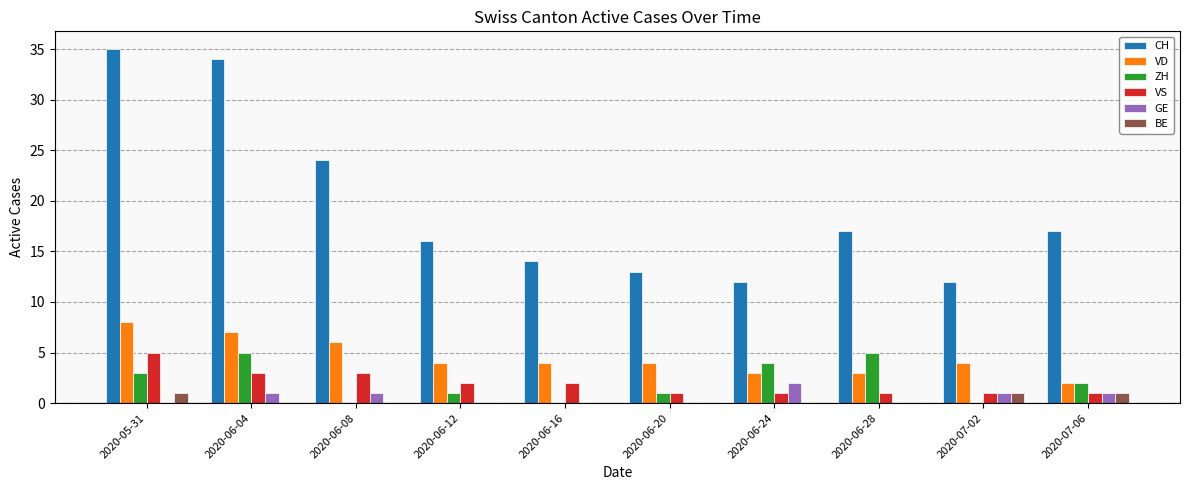

Which label corresponds to the largest value in the chart?

2020-05-31